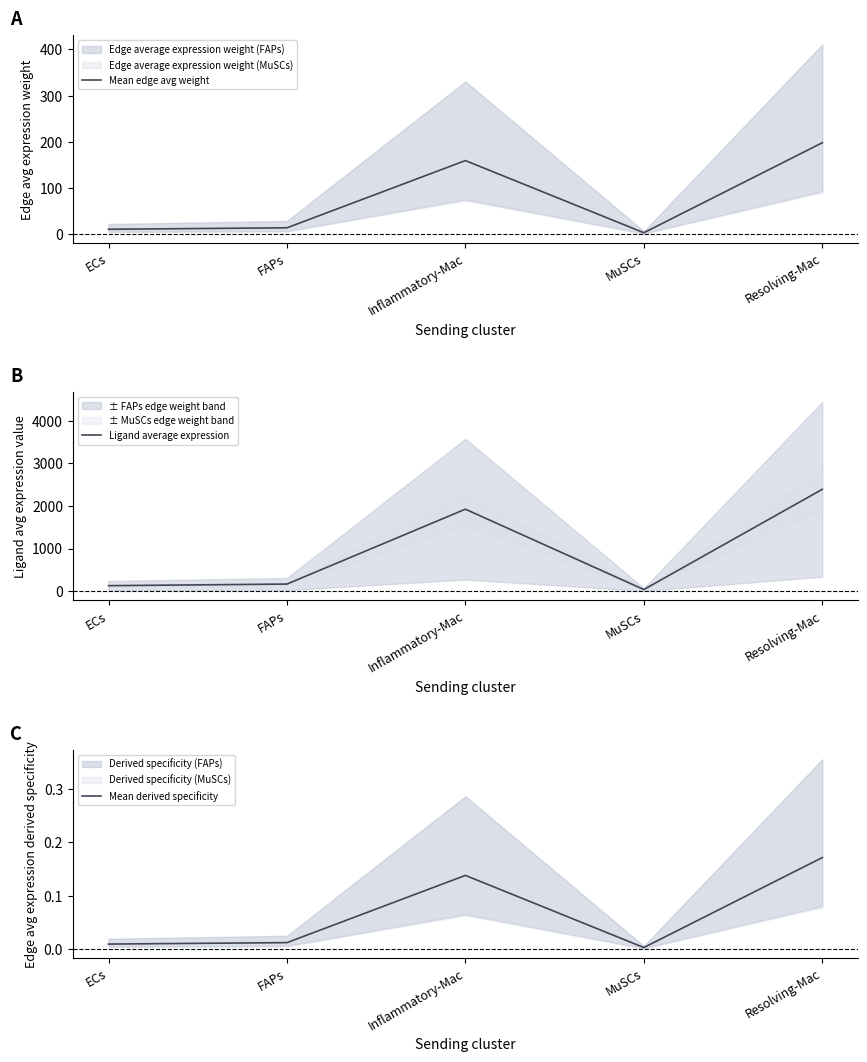

At which category does Ligand average expression reach its first local peak?

Inflammatory-Mac